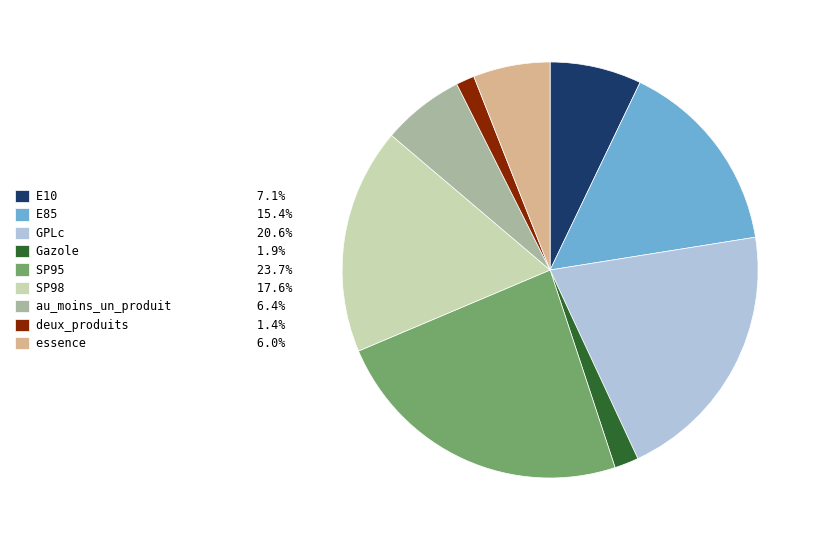

Combined, do au_moins_un_produit 6.4% and Gazole 1.9% account for over 50%?

No